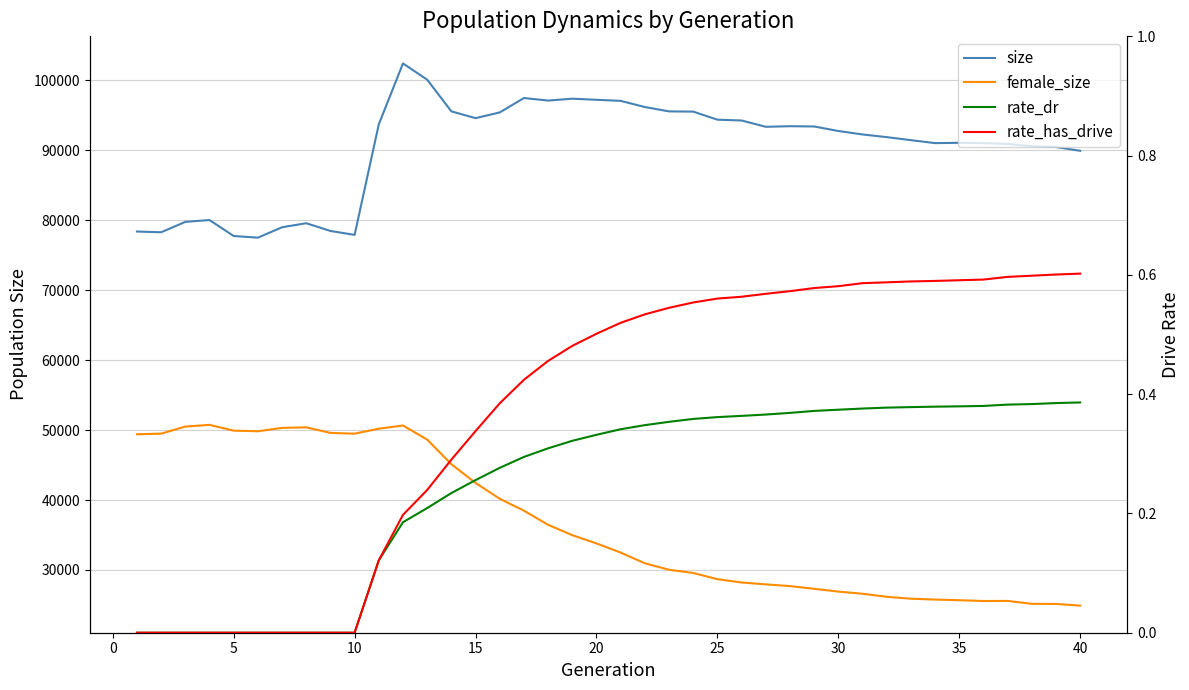

Which series has the largest range (max minus min)?

female_size